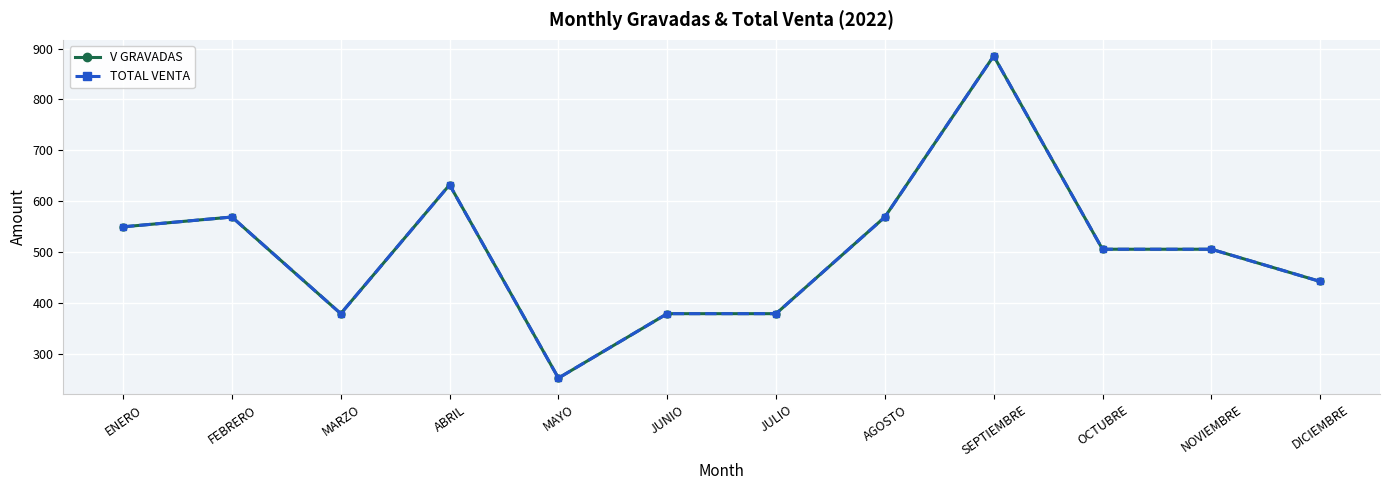

At which category does V GRAVADAS reach its first local valley?

MARZO